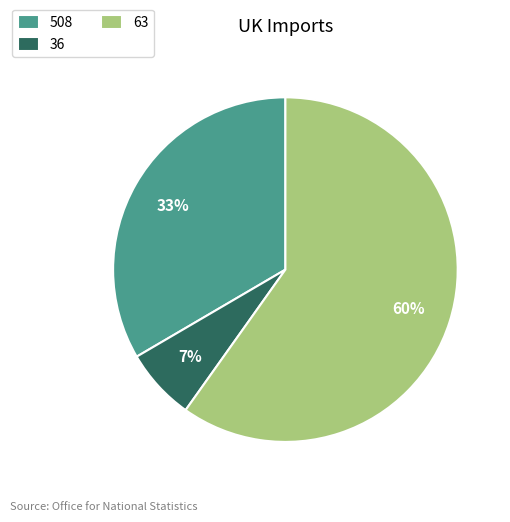

Between 63 and 508, which is larger?

63